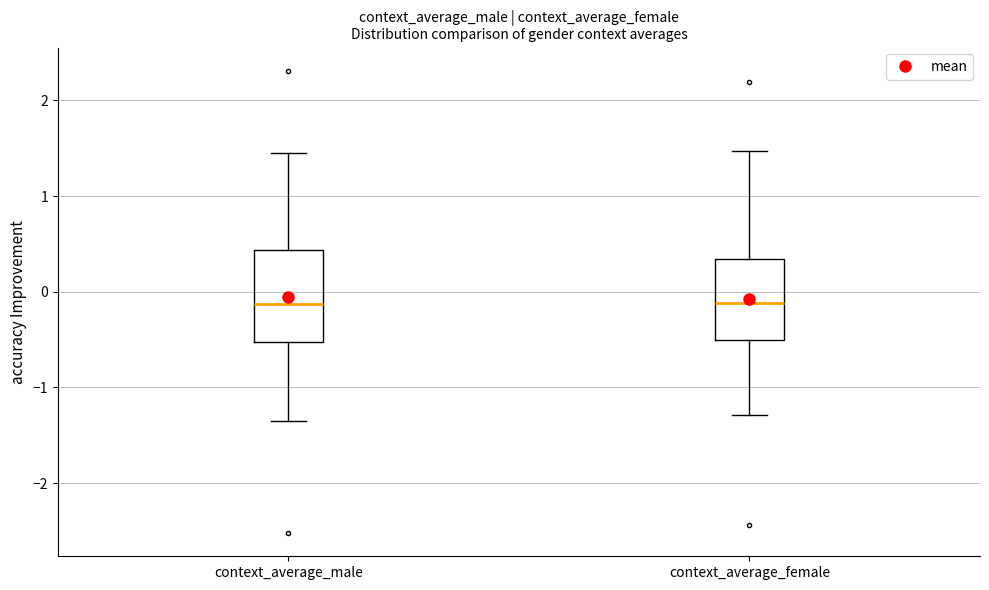

Comparing the boxes themselves (not the whiskers), which one is the tallest?

context_average_male